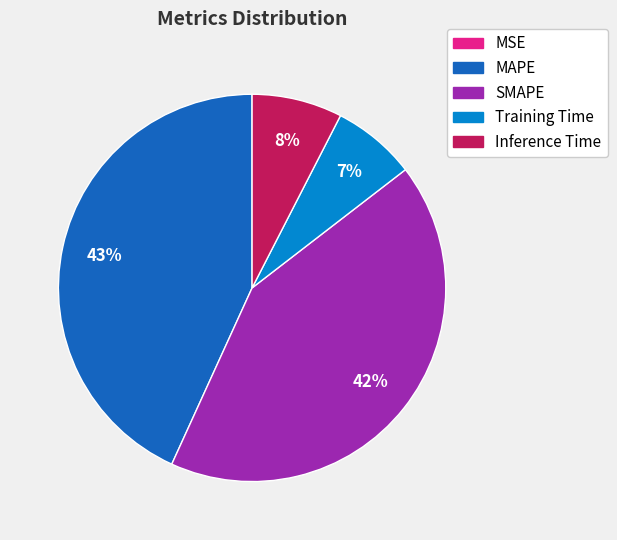

The Inference Time slice represents 1% of the pie. True or false?

False